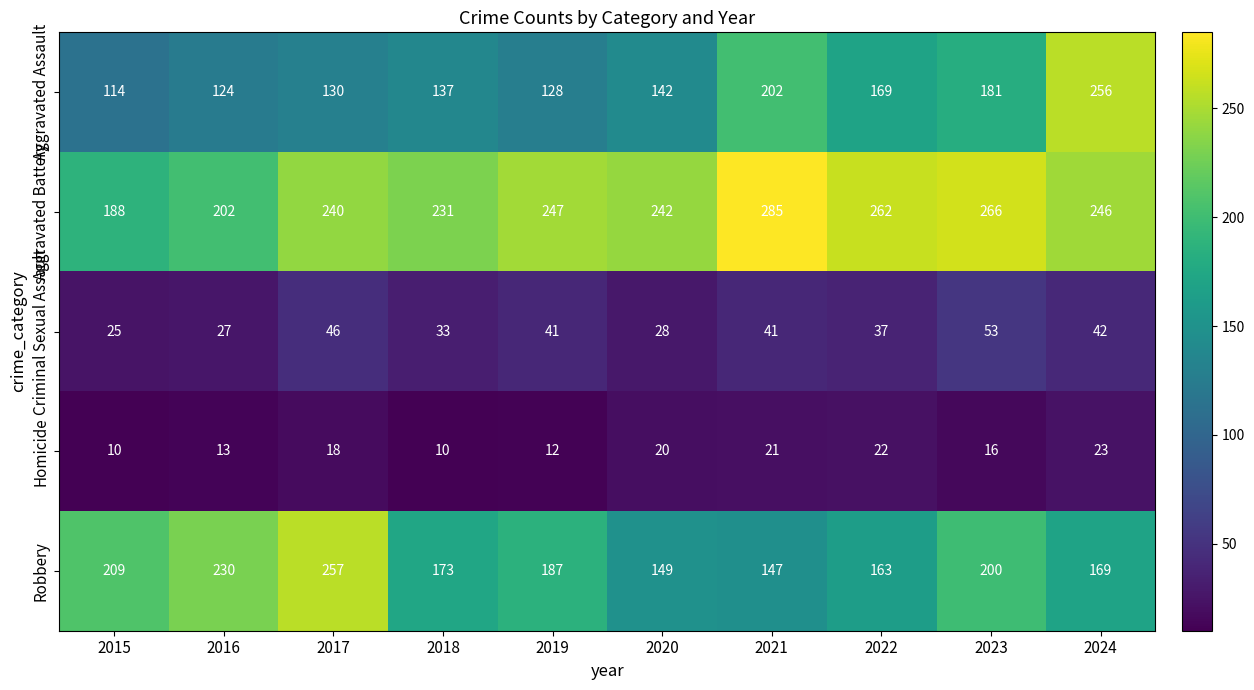

Where is Homicide nearest to the value 16?

2023